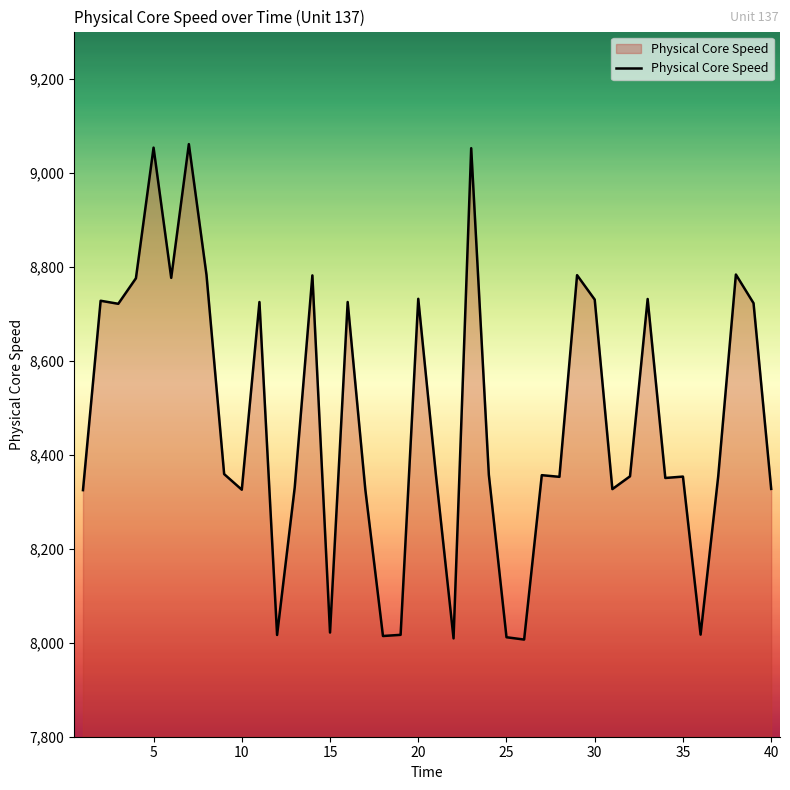

What is the minimum value shown in the chart?

8006.7